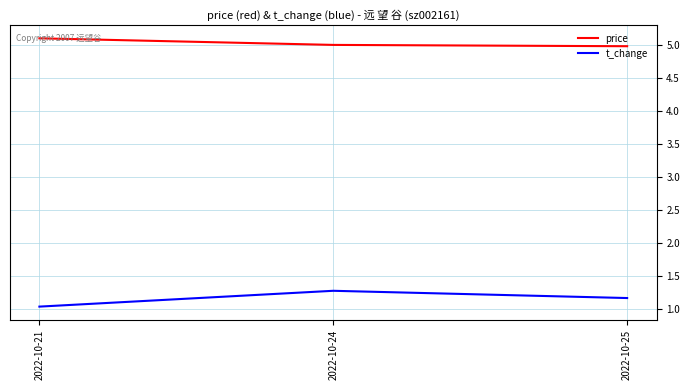

The value of t_change at 2022-10-24 is 0.7. True or false?

False